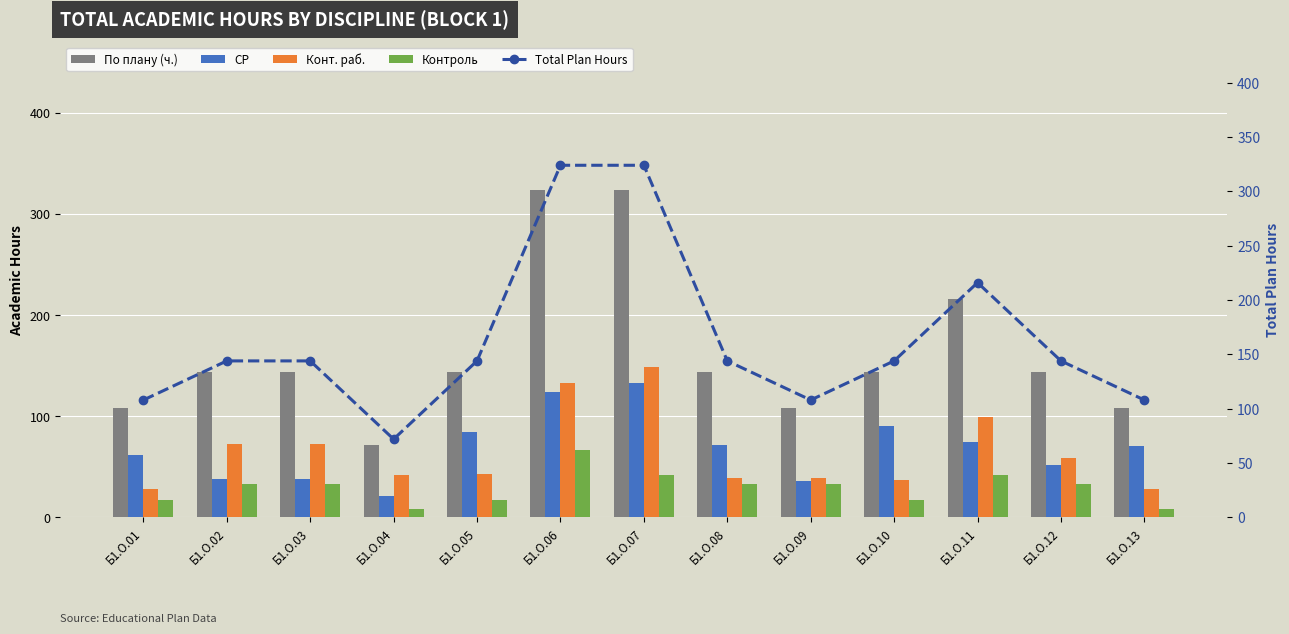

How many data points does each series have?

13